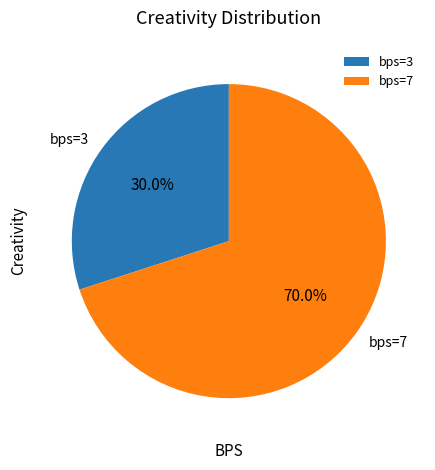

Rank the categories by value from lowest to highest.

bps=3, bps=7